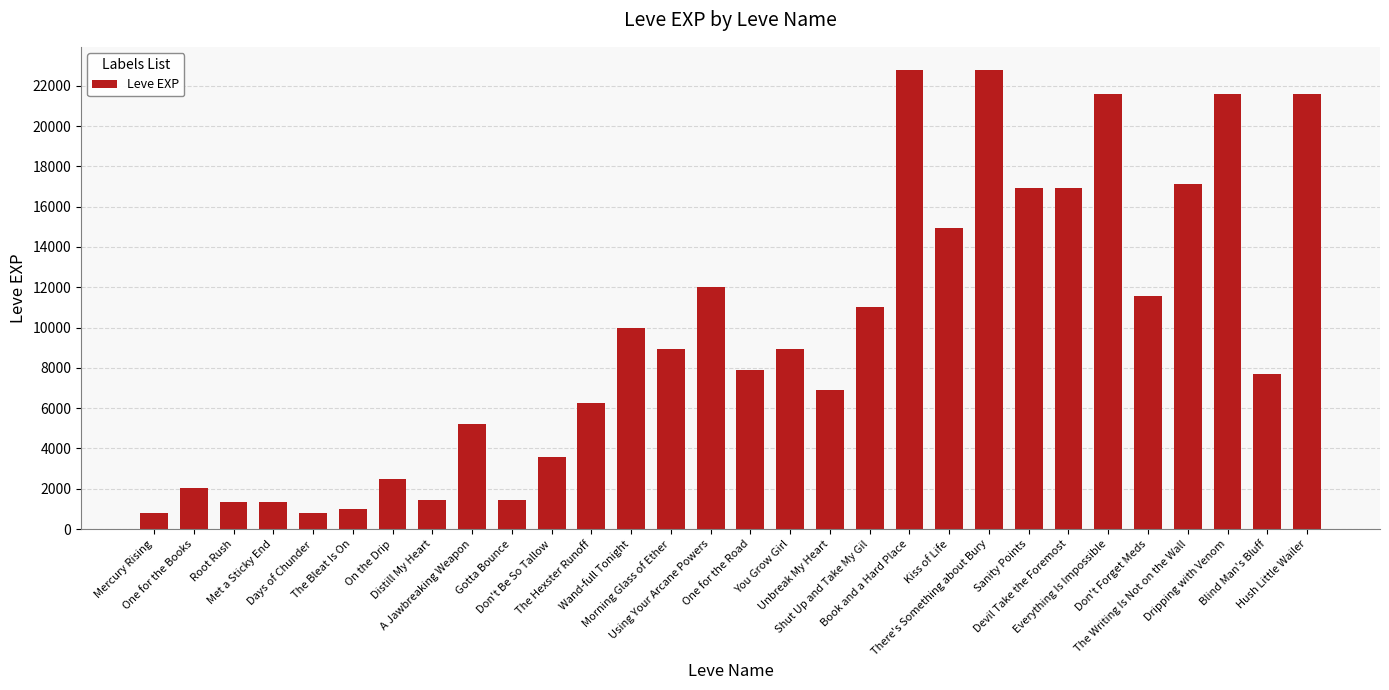

How many bars are there in total?

30